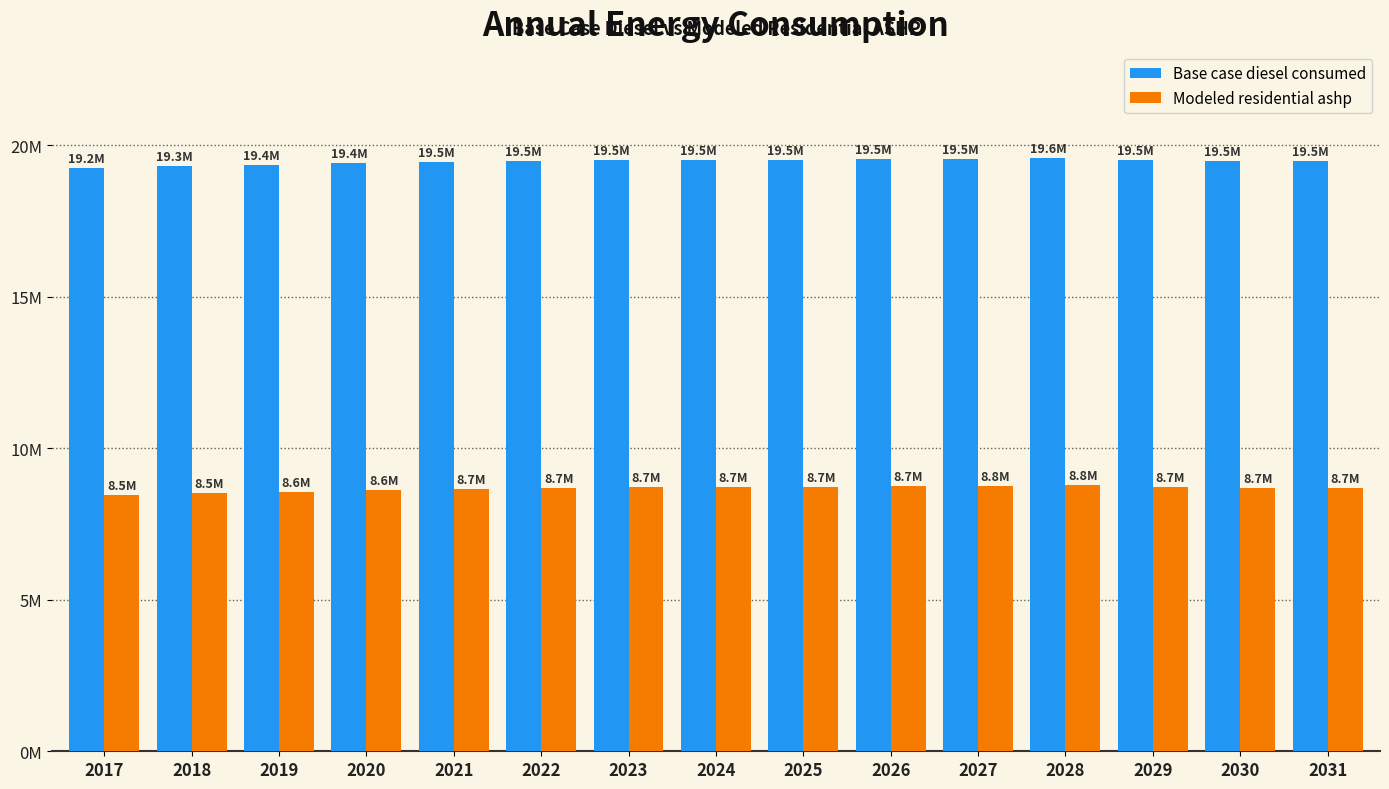

What are all the series names shown in the legend?

Base case diesel consumed, Modeled residential ashp